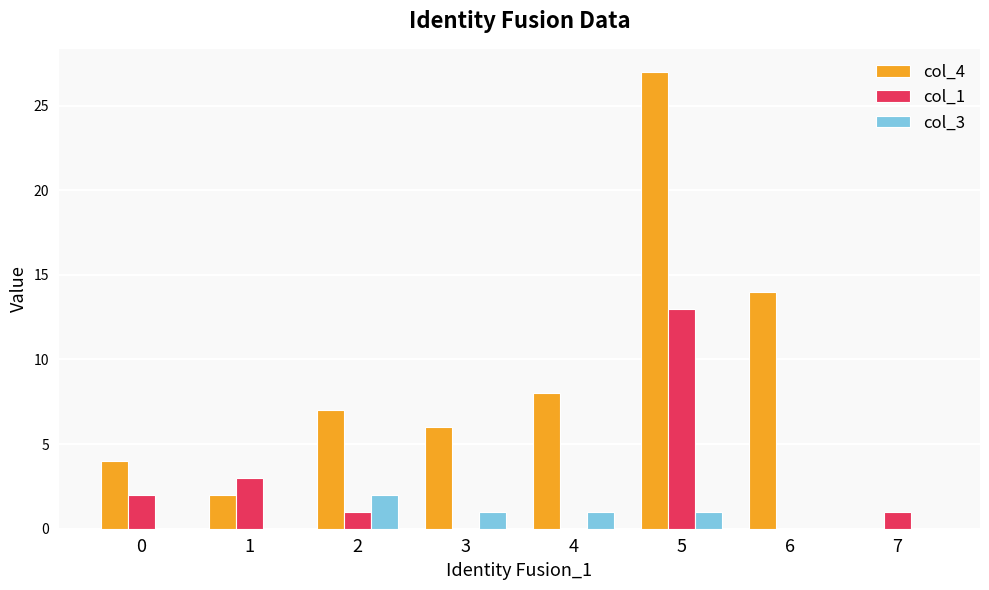

What is the sum of the col_1 values at 5 and 0?

15